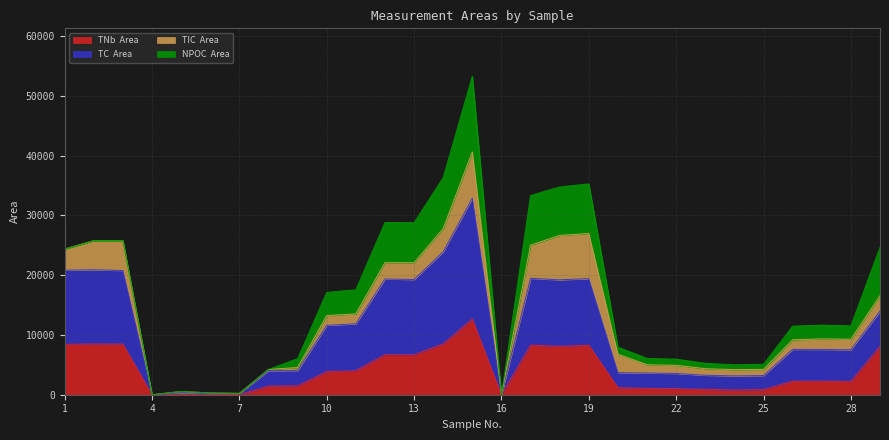

How many positive values does the TC  Area series have?

27